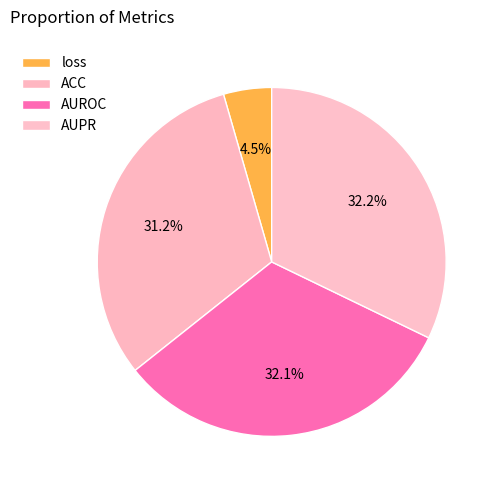

How many segments does this pie chart have?

4